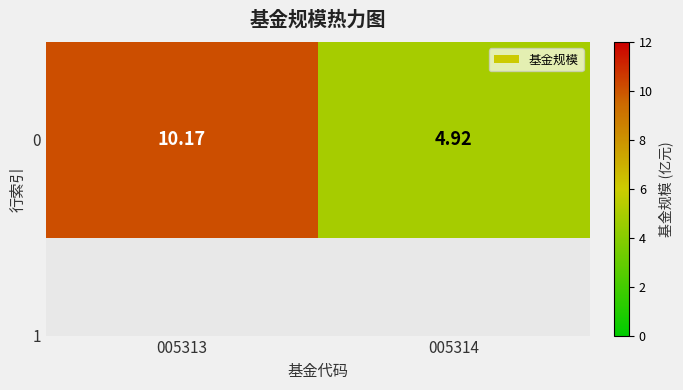

How many distinct data groups are displayed?

1